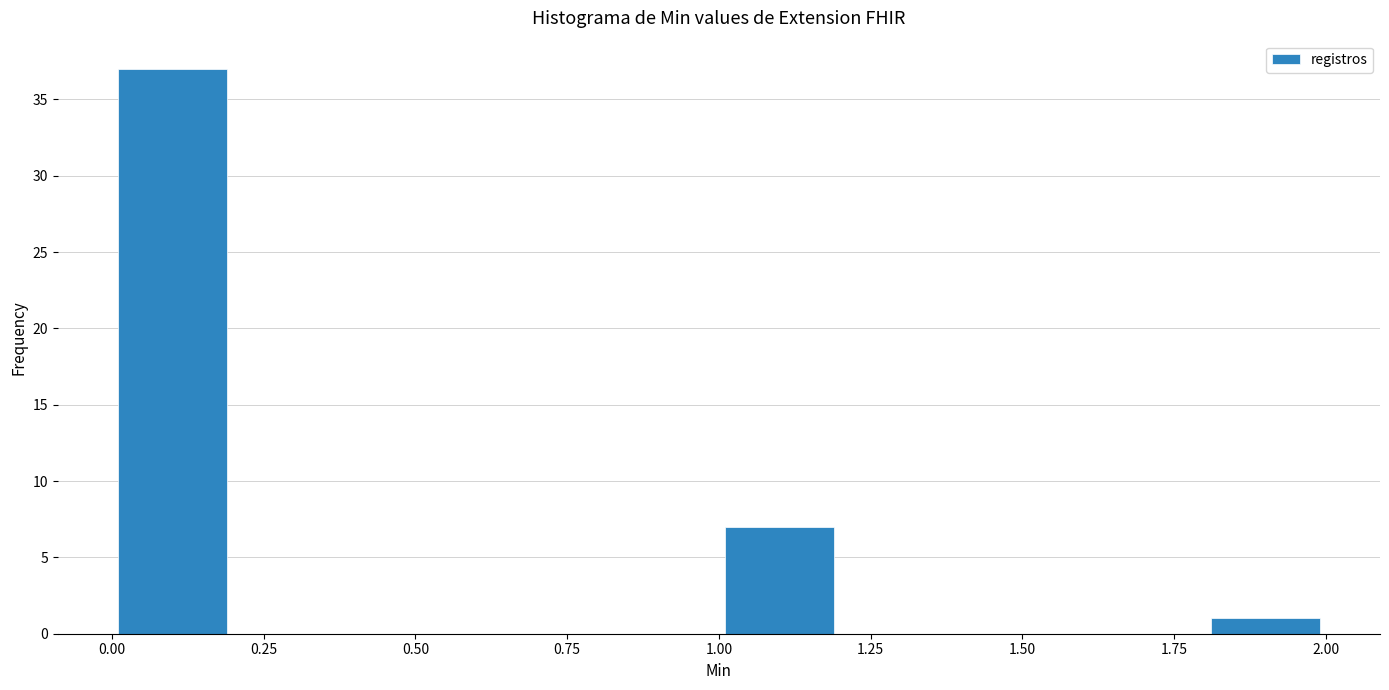

Over which range of the x-axis is the bar tallest?

0.0 to 0.2